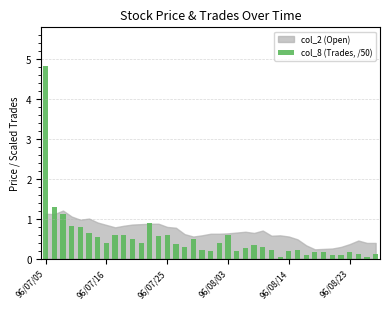

What is the value of the 32nd bar from the left?

0.2